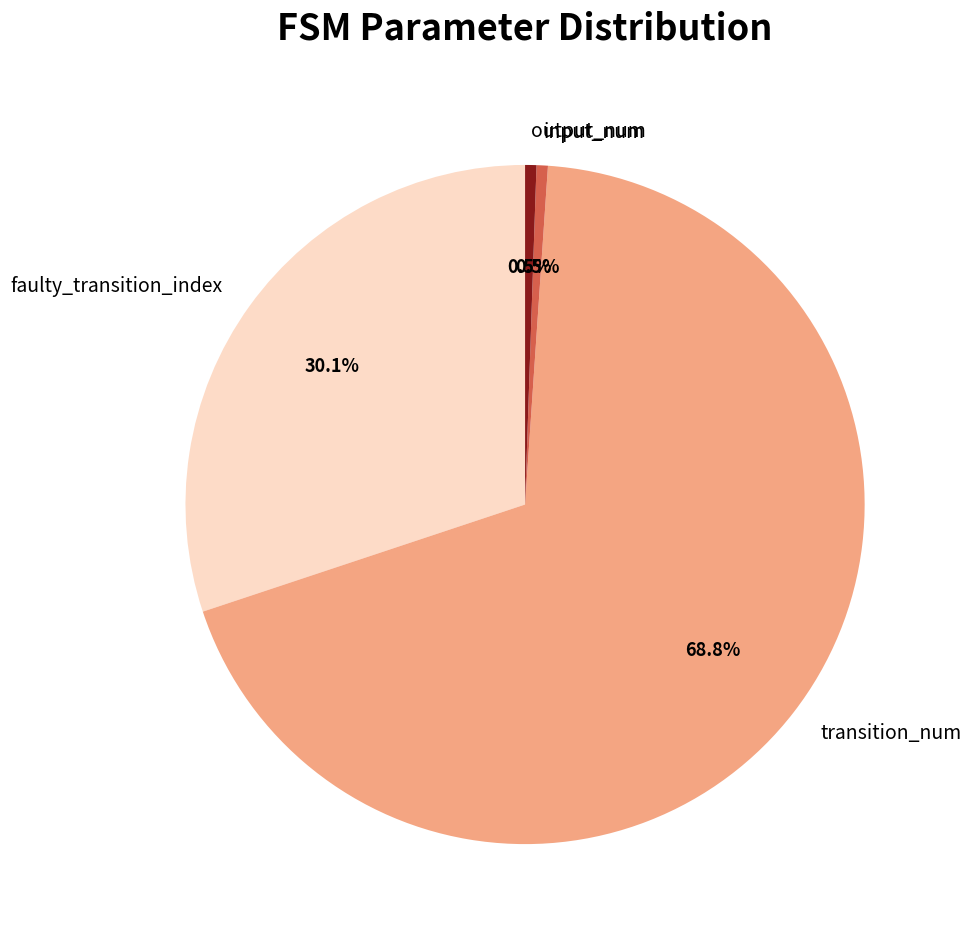

How many slices are in this pie chart?

4